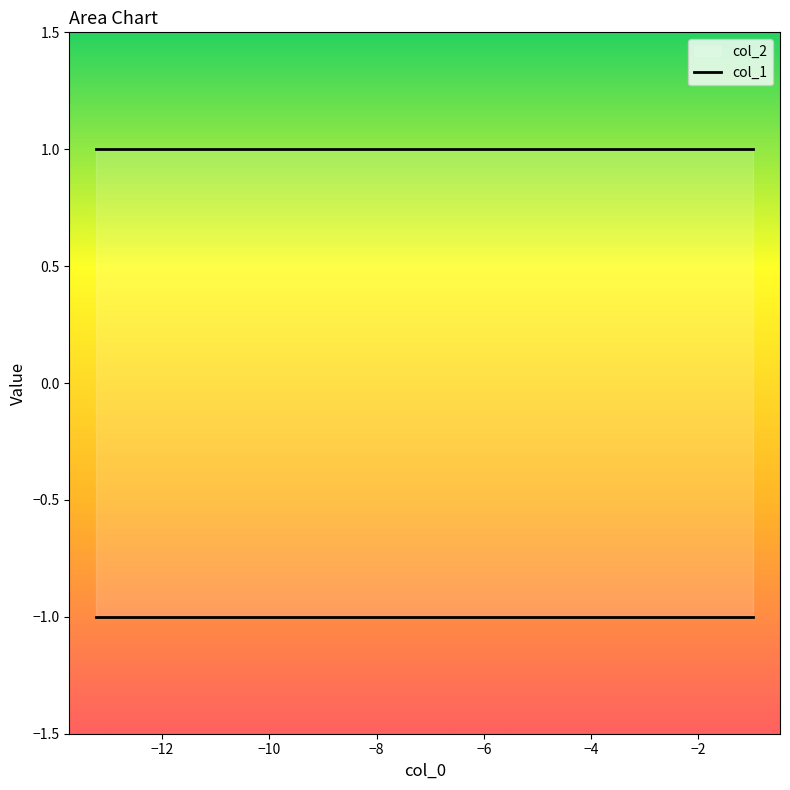

What is the sum of all col_1 values?

-10